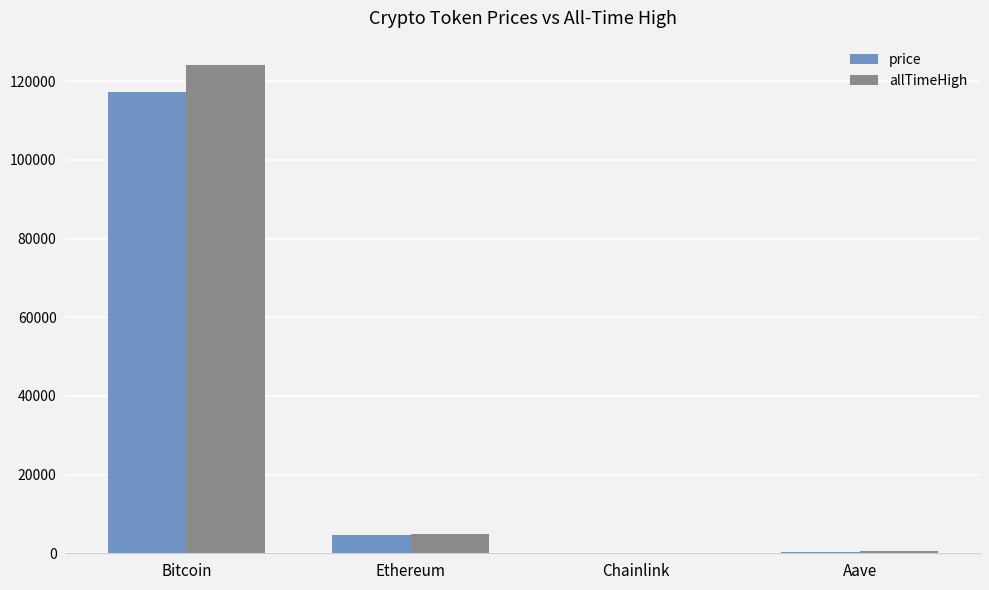

What value does the allTimeHigh series have at Chainlink?

52.7